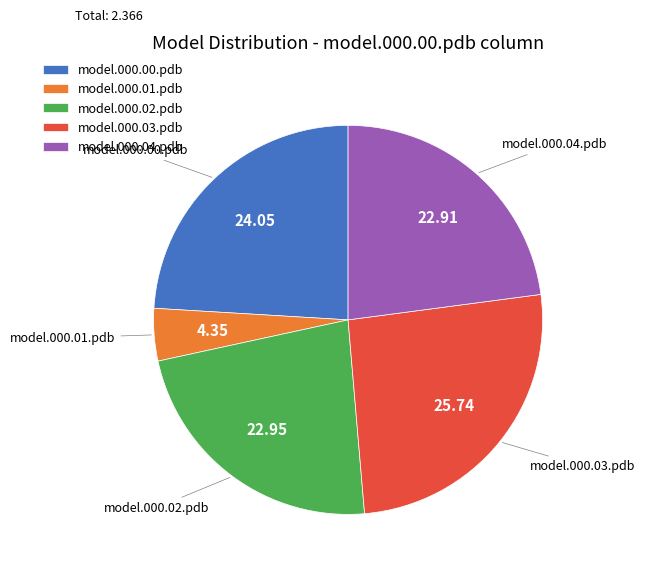

Do model.000.03.pdb and model.000.04.pdb together represent more than half of the pie?

No